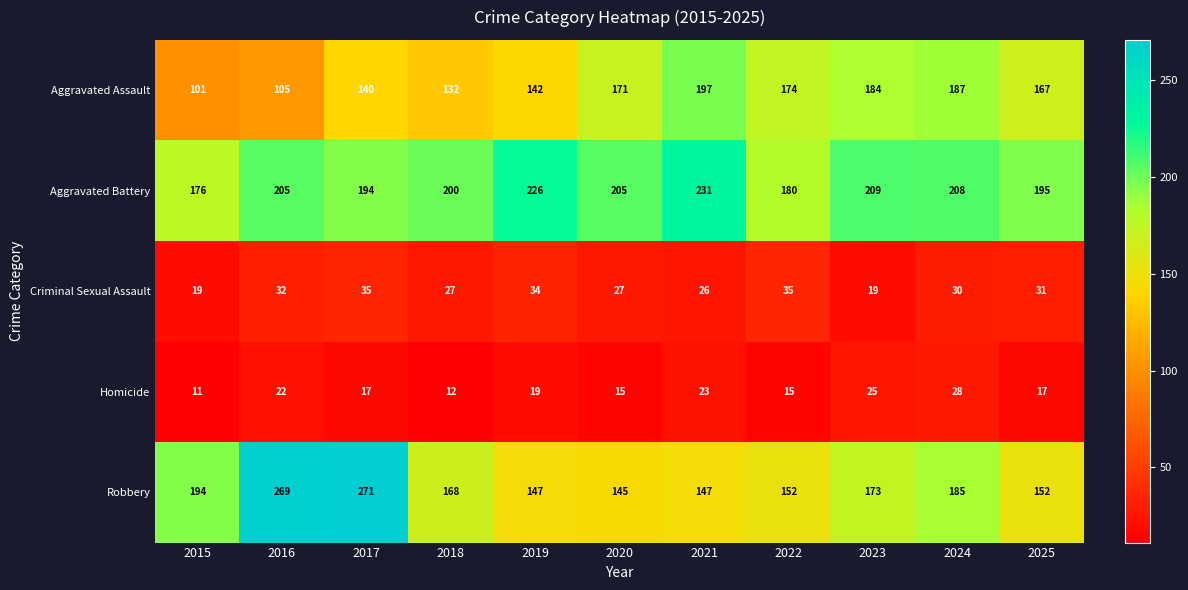

How many values in the Aggravated Assault series are below 167?

5